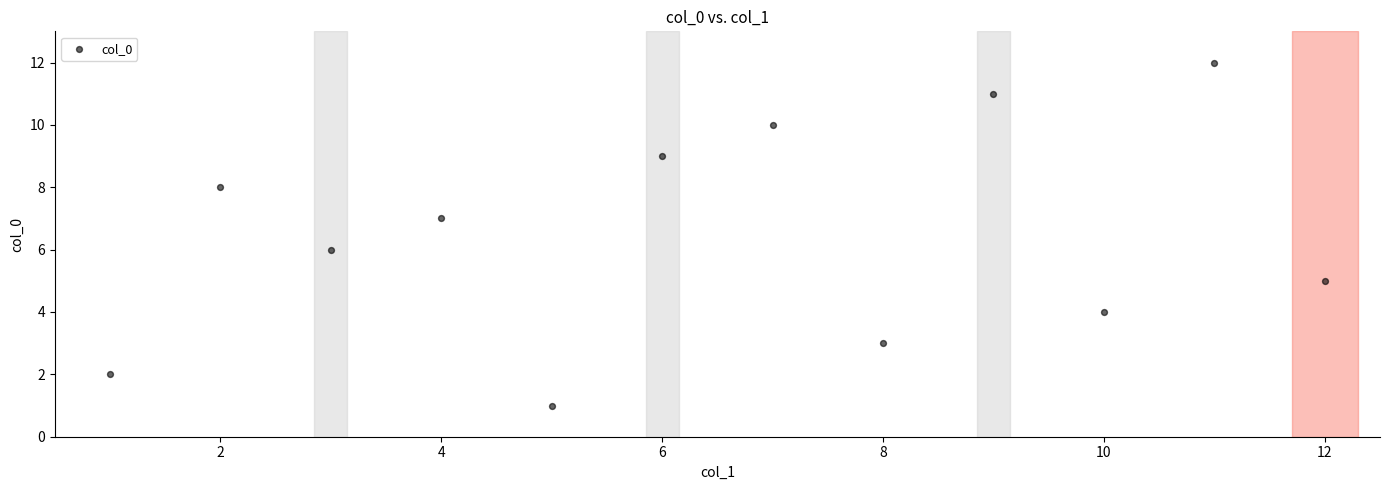

What is the average X value?

6